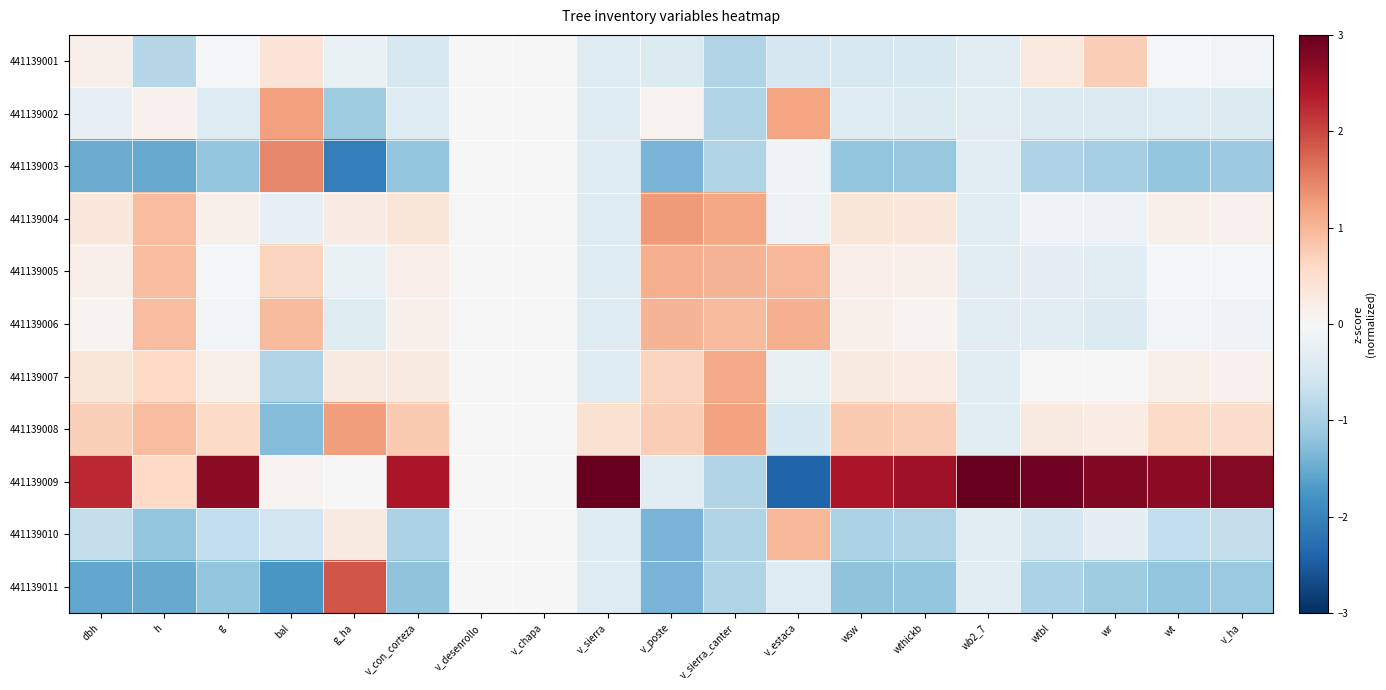

Which label corresponds to the largest value in the chart?

wb2_7